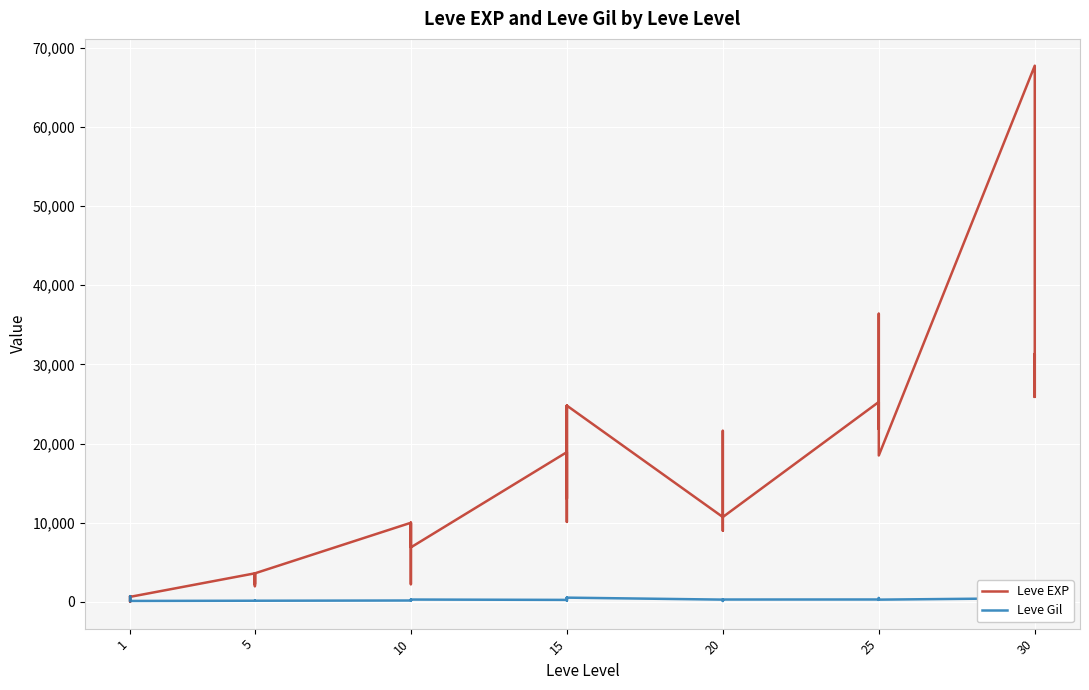

Between 27 and 28, which series saw the biggest shift?

Leve EXP